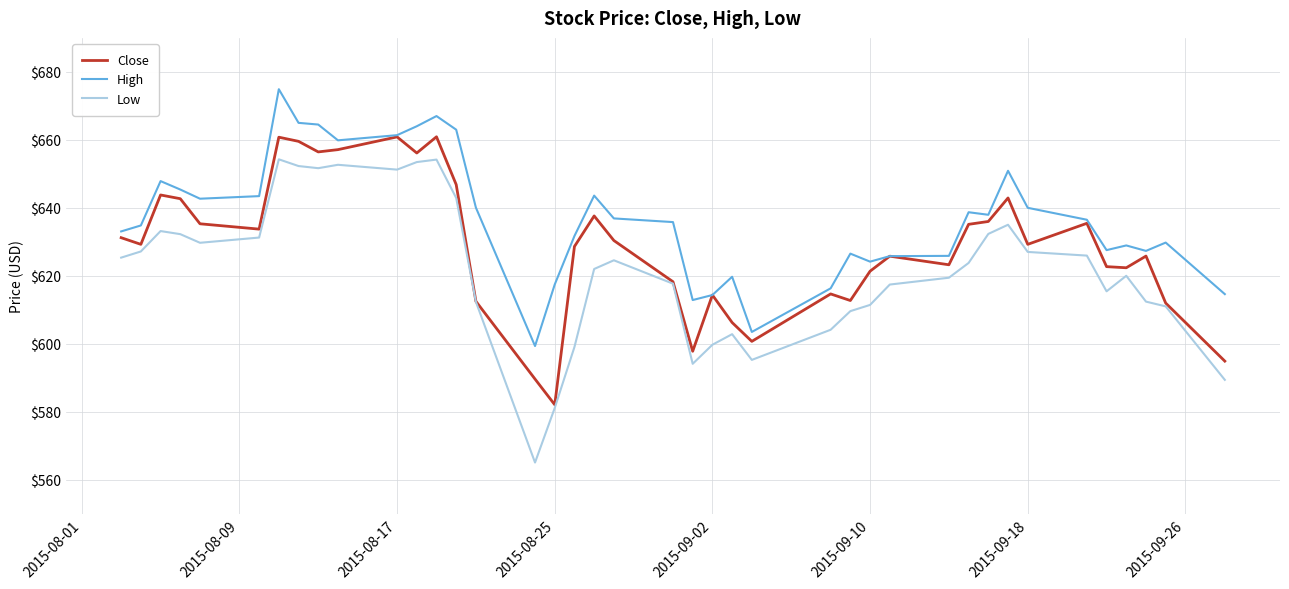

Which series has the largest total across all categories?

High